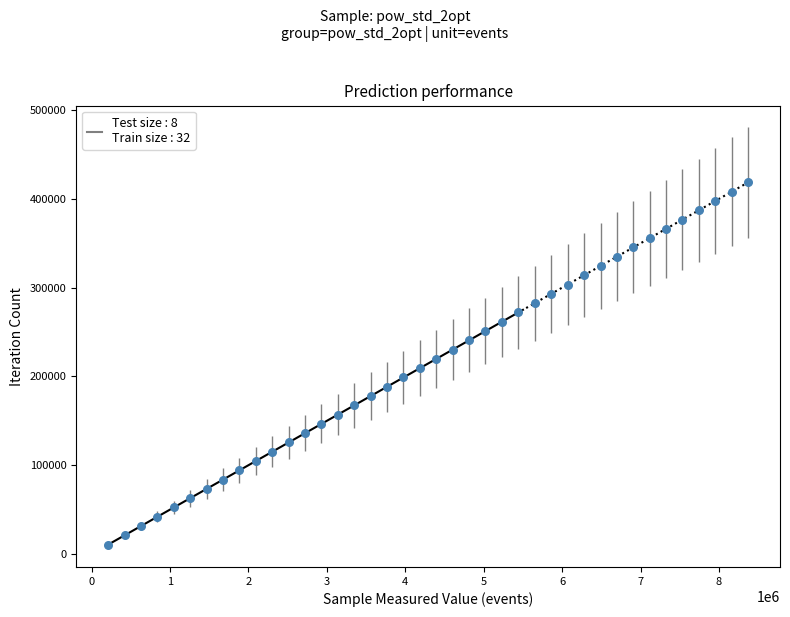

What is the range of X values (max minus min)?

8160360